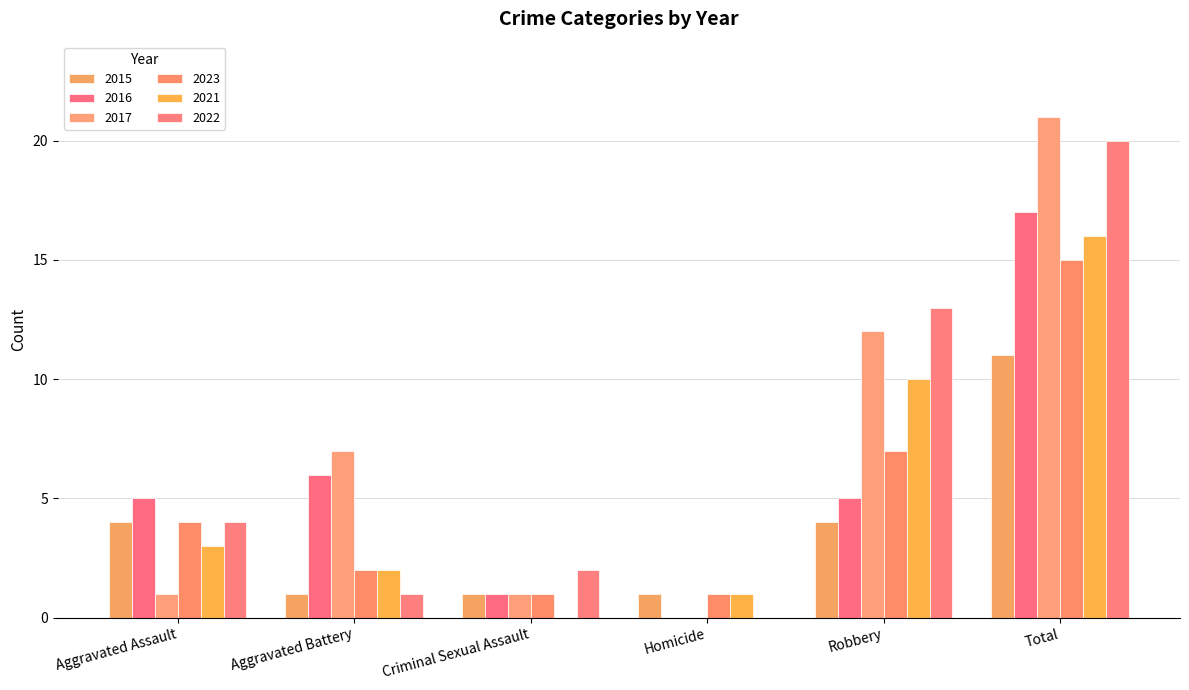

At which label does 2021 reach its peak?

Total